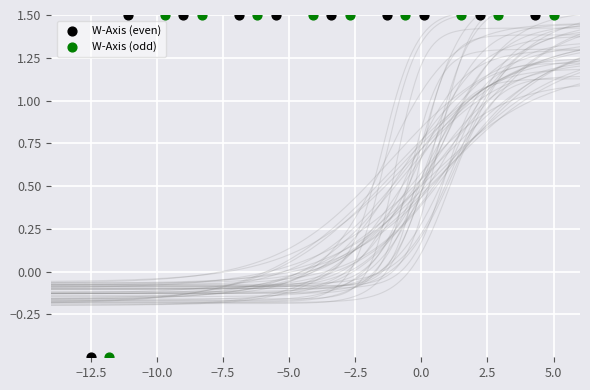

What are all the series names shown in the legend?

W-Axis (even), W-Axis (odd)